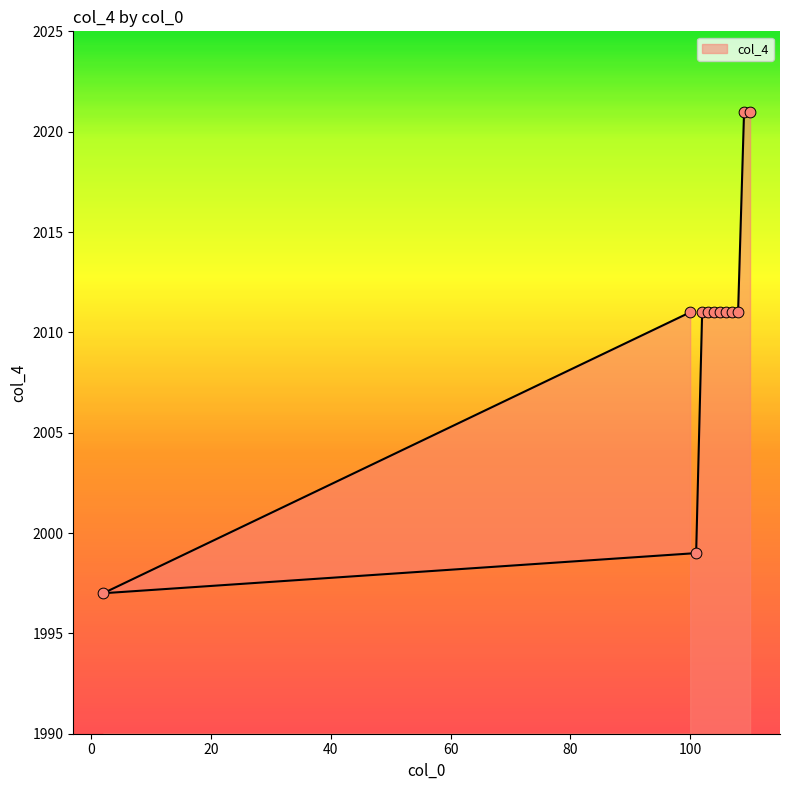

Approximately how many times larger is the value at 101 compared to 109?

1.0